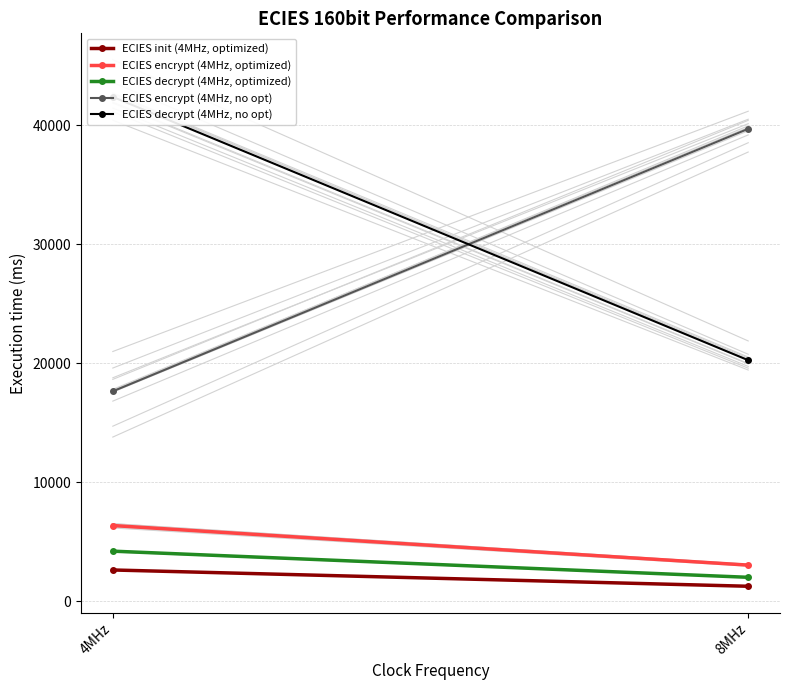

How many data points does each series have?

2